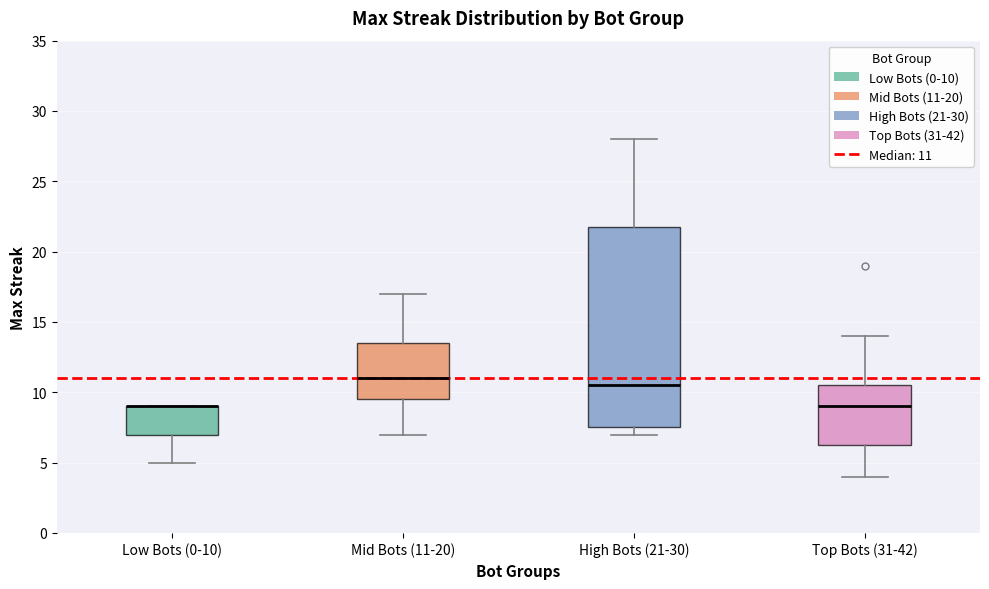

Reading left to right, read every box against the y-axis: the position of its median line, the range the box covers, and the ends of its whiskers. The values are not printed on the chart, so give them approximately, as read against the axis.

Low Bots (0-10): median 9.0 (drawn on the box's upper edge), box 7.0 to 9.0, whiskers 5.0 to 9.0
Mid Bots (11-20): median 11.0, box 9.5 to 13.5, whiskers 7.0 to 17.0
High Bots (21-30): median 10.5, box 7.5 to 22.0, whiskers 7.0 to 28.0
Top Bots (31-42): median 9.0, box 6.5 to 10.5, whiskers 4.0 to 14.0